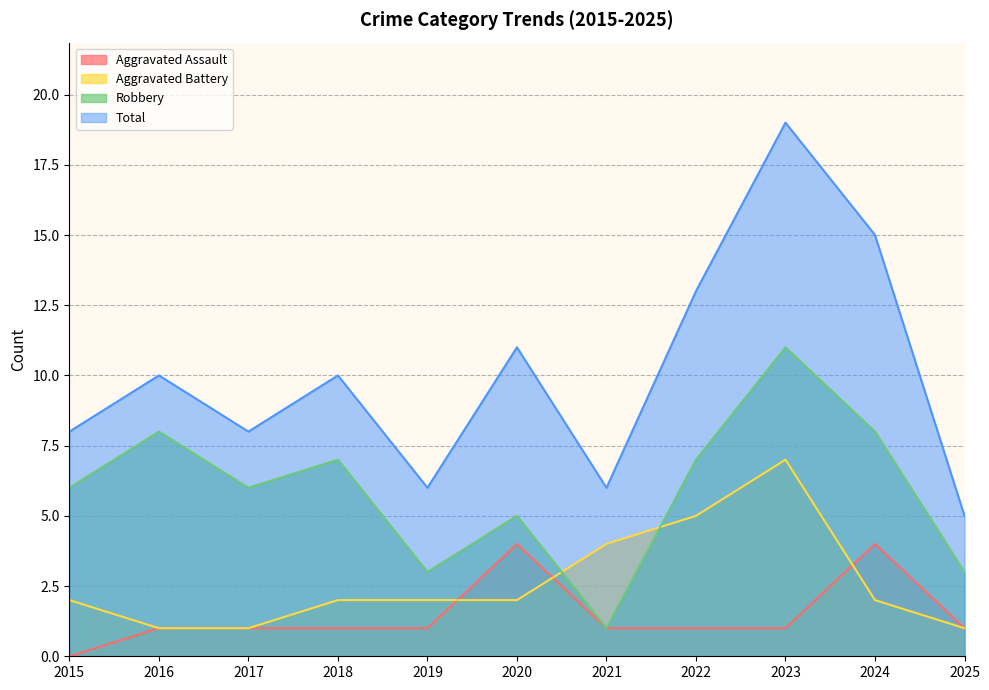

The Aggravated Battery series shows 7 at 2023. True or false?

True